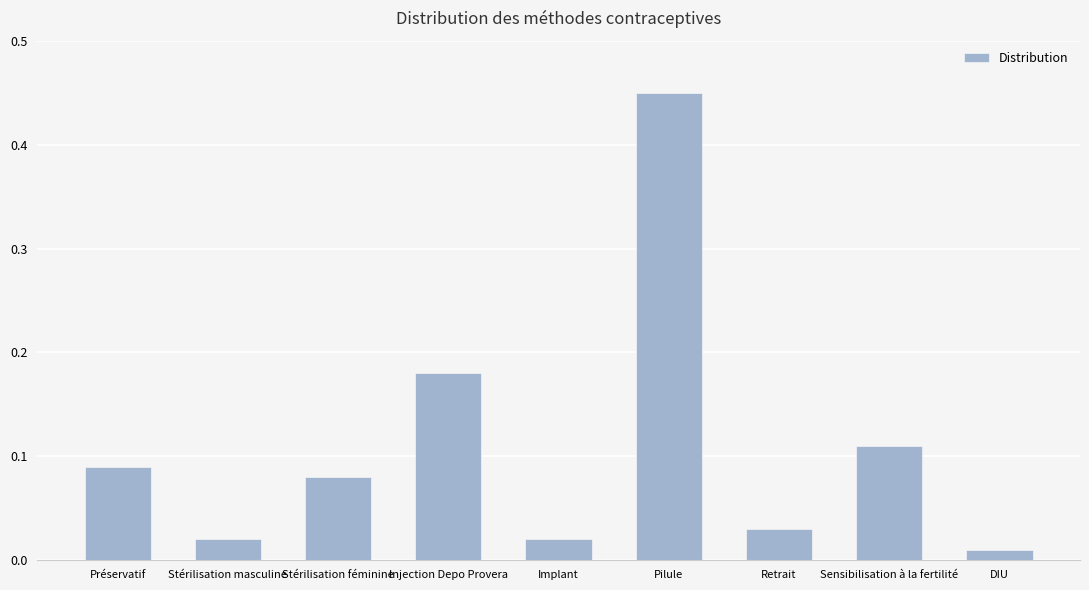

What is the difference between the maximum and second lowest values?

0.4